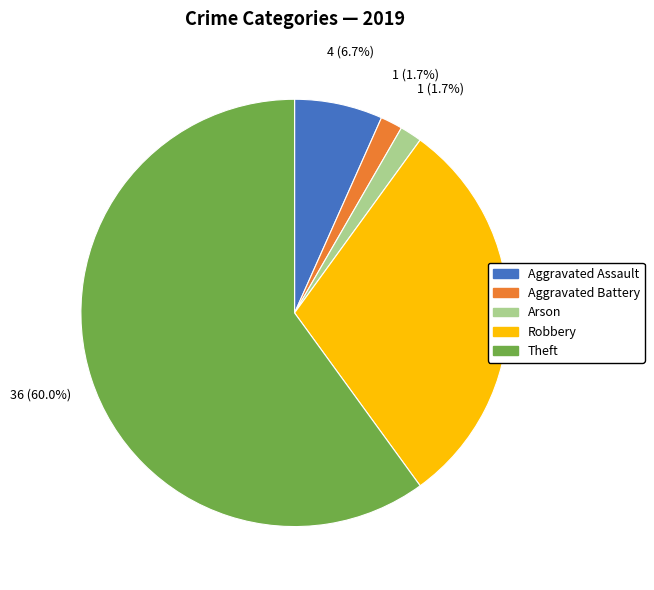

Is there any slice that represents more than half of the pie?

Yes